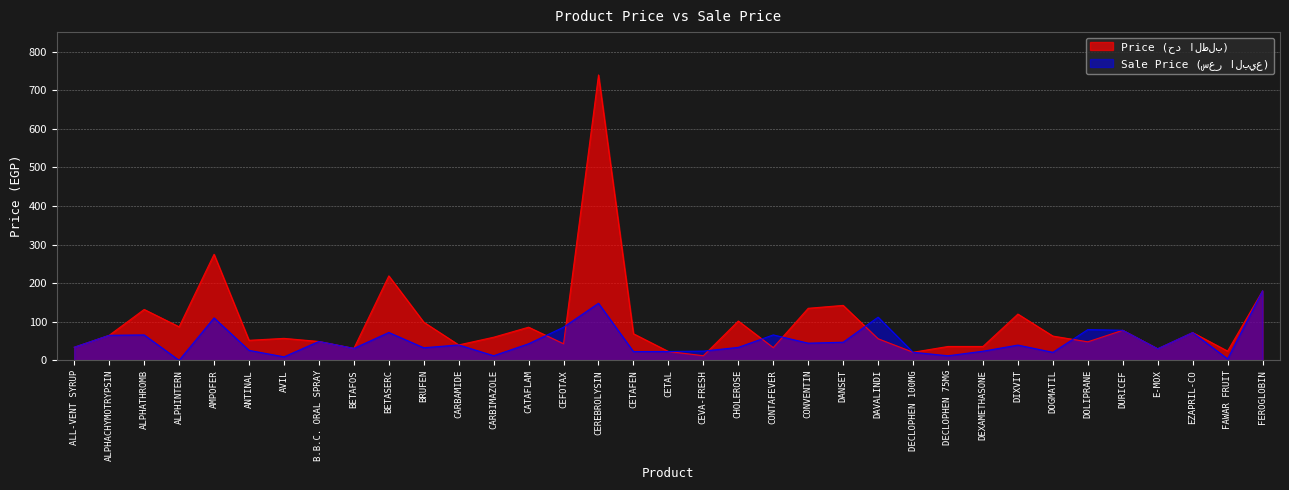

At how many categories does at least one series exceed 567?

1